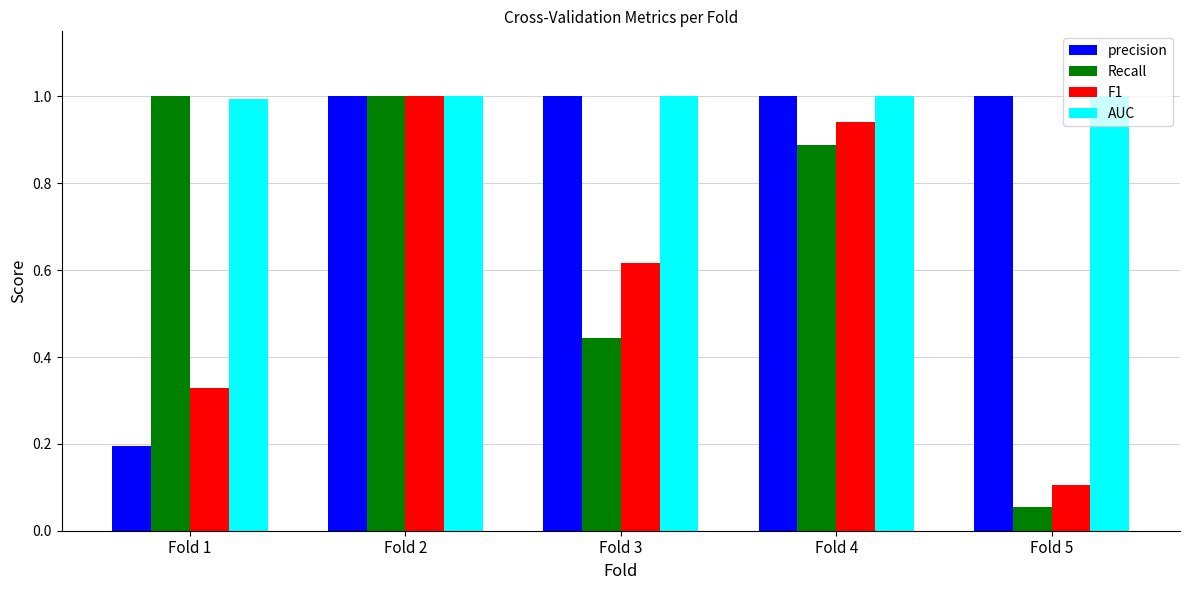

What is the total value across all series at Fold 2?

4.0